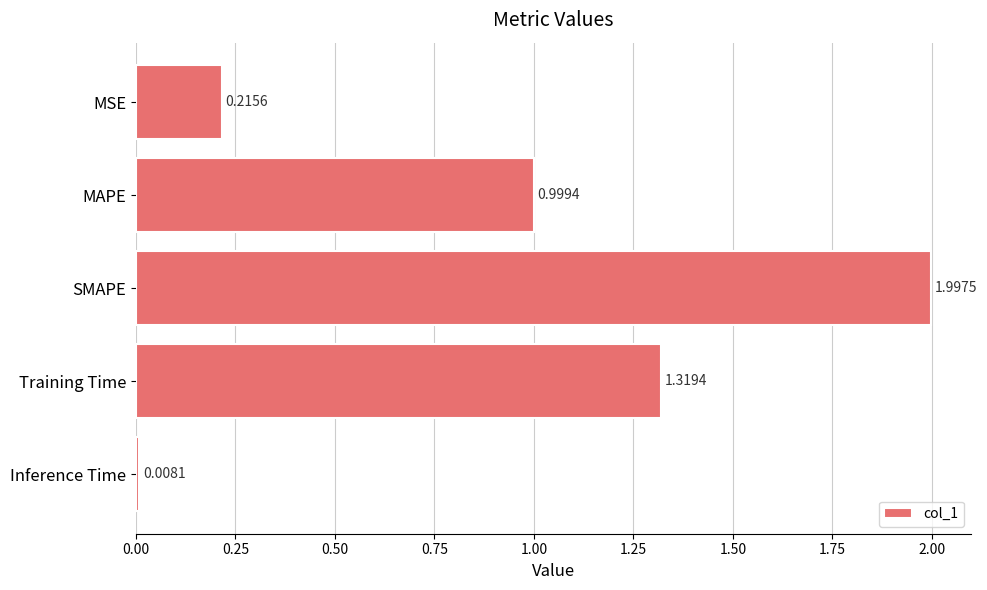

At which label is the value closest to 1?

MAPE